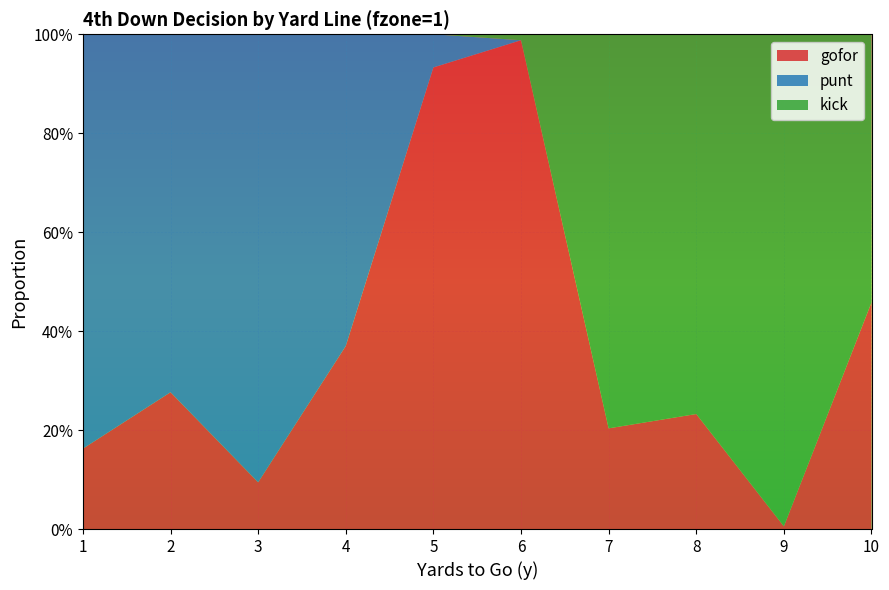

Reading left to right, list all the values displayed in this chart.

gofor: 0.2	0.3	0.1	0.4	0.9	1.0	0.2	0.2	0.0	0.5
punt: 0.8	0.7	0.9	0.6	0.1	0.0	0.0	0.0	0.0	0.0
kick: 0.0	0.0	0.0	0.0	0.0	0.0	0.8	0.8	1.0	0.5